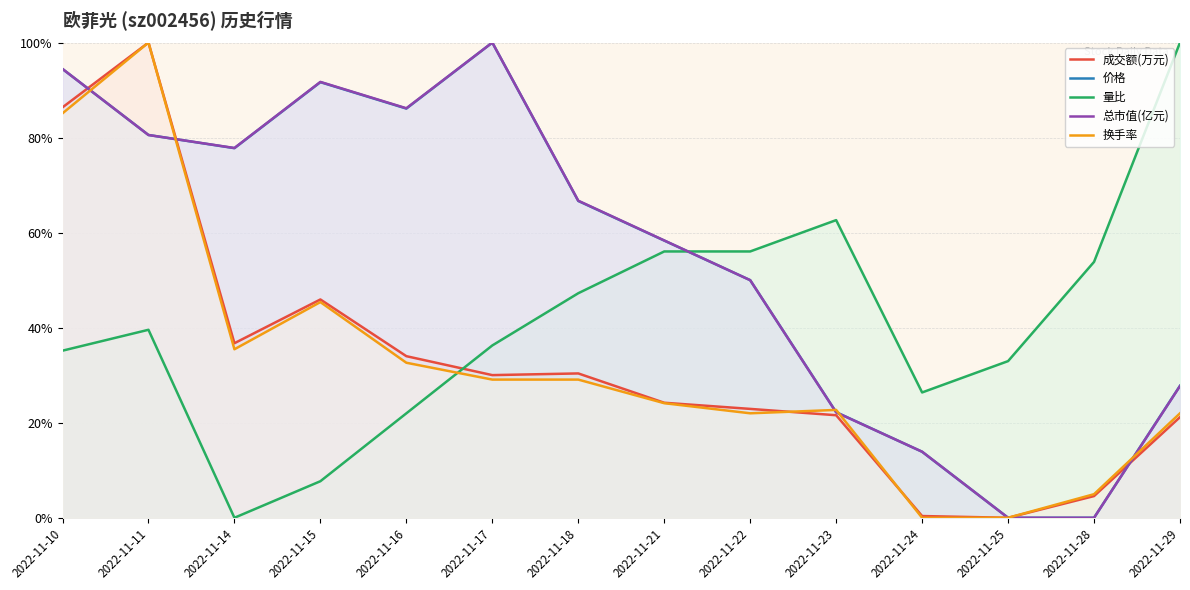

Which has a higher value, 2022-11-24 or 2022-11-22?

2022-11-22